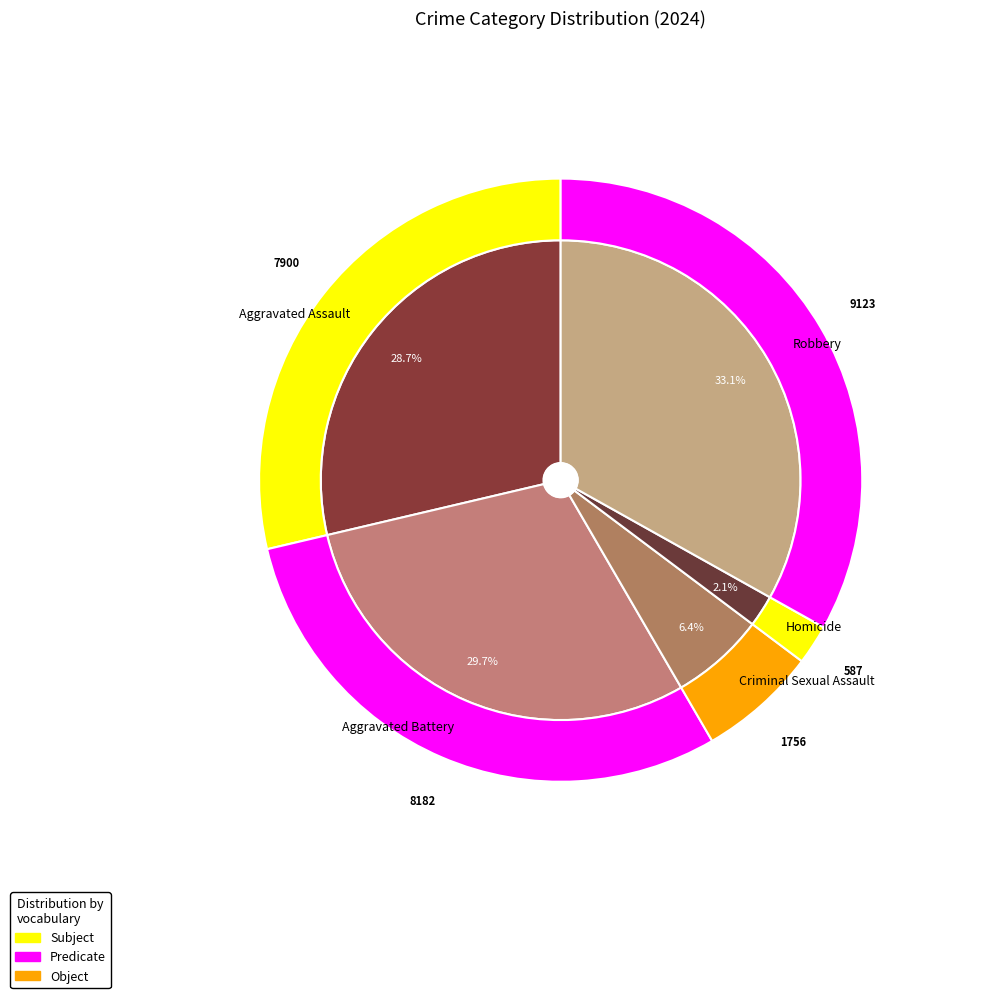

Count the number of slices in the pie.

5